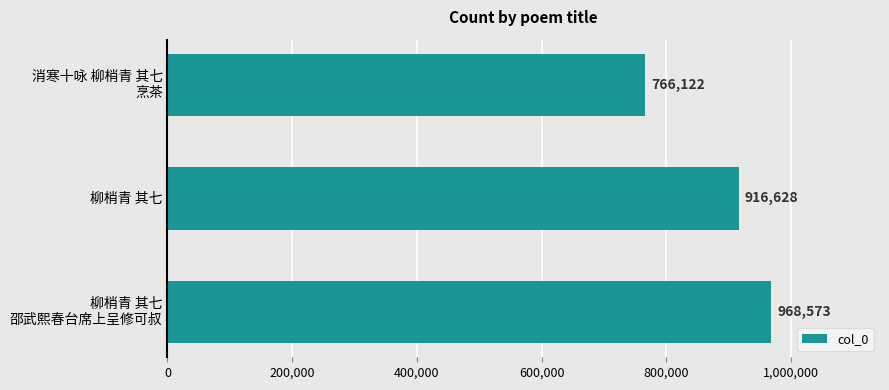

What is the average value?

883774